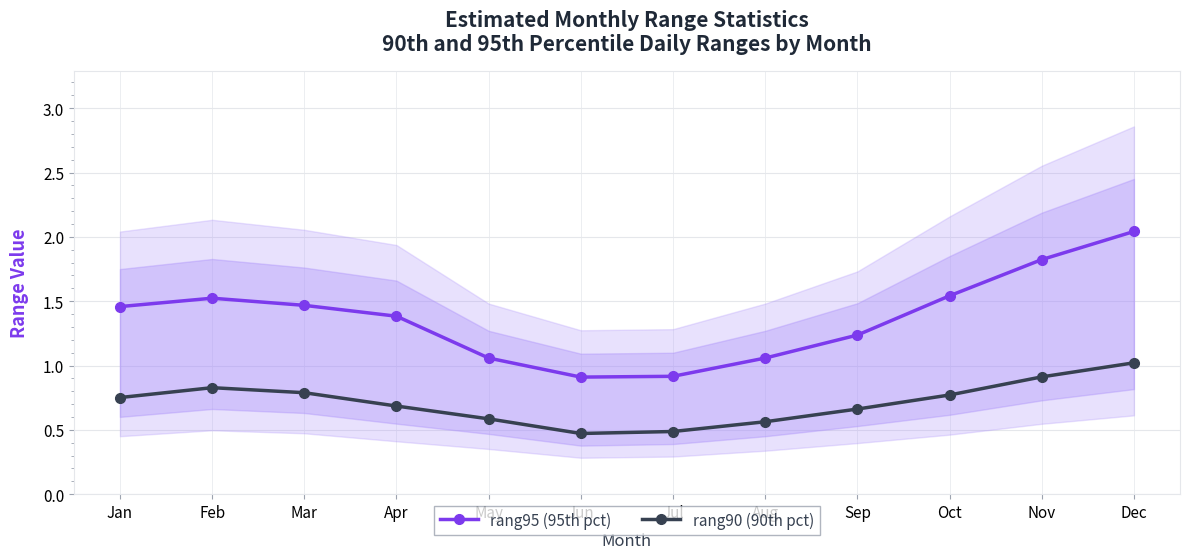

What is the minimum value for rang95 (95th pct)?

0.9